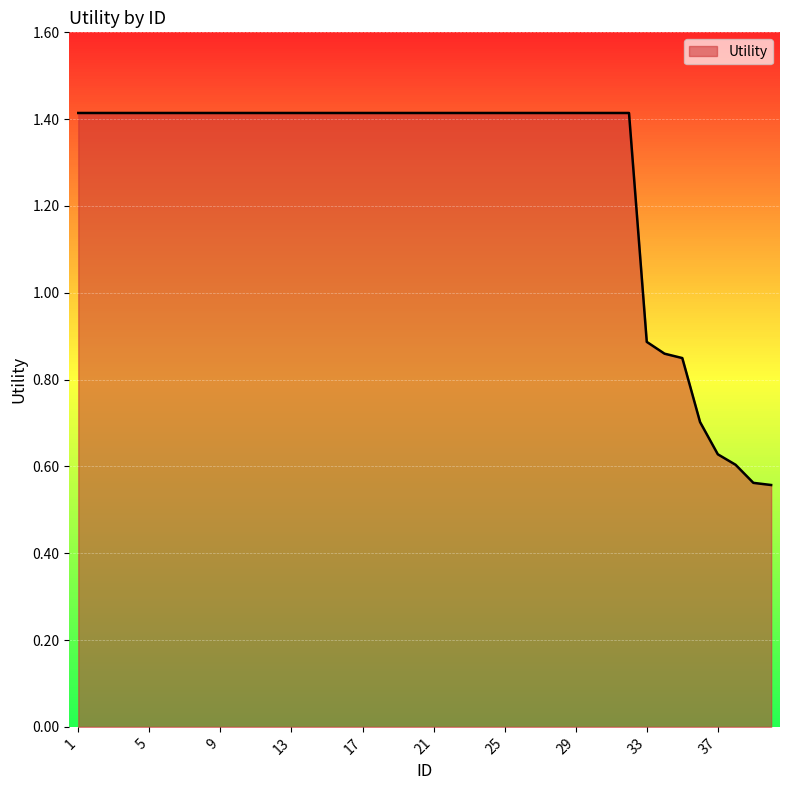

What is the greatest value displayed?

1.4